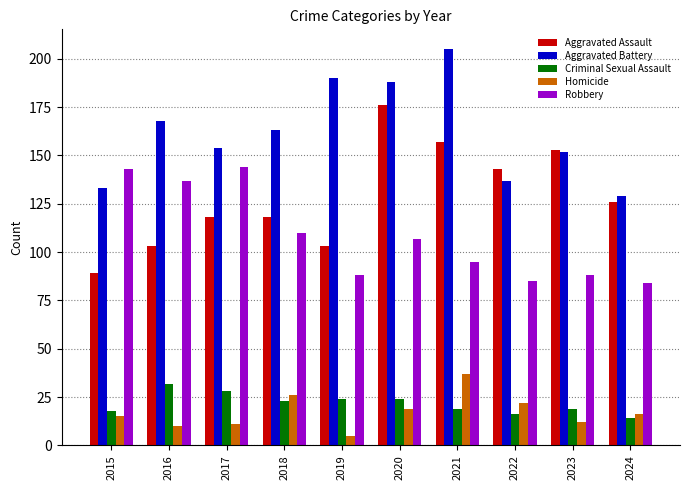

Which series has the largest total across all categories?

Aggravated Battery